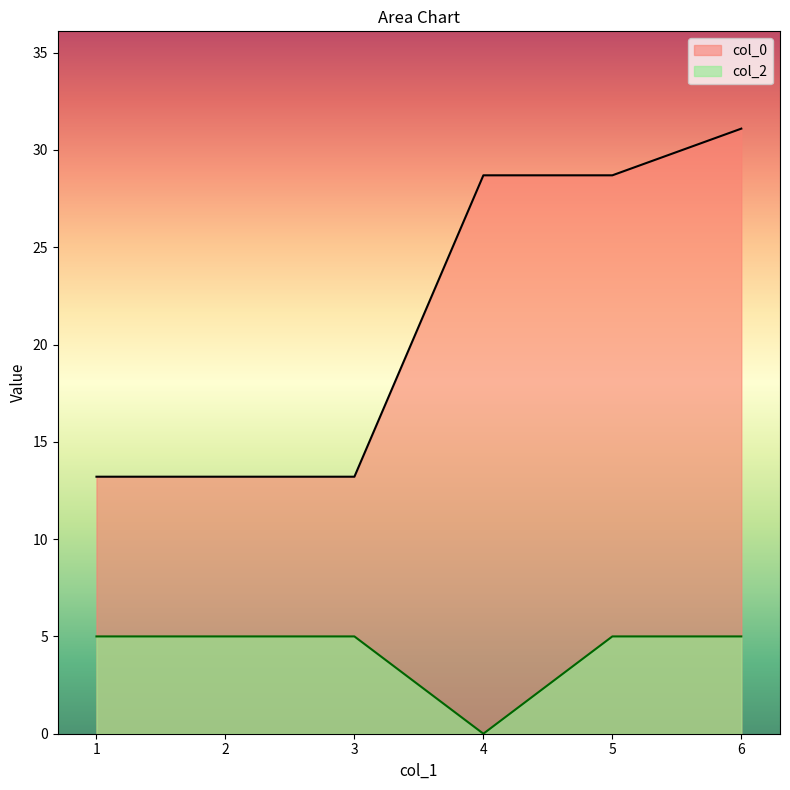

Does the chart display data point markers on the line(s)?

No